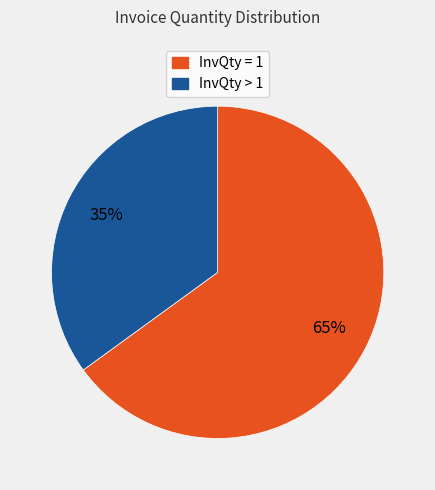

Is there a majority slice in this chart?

Yes